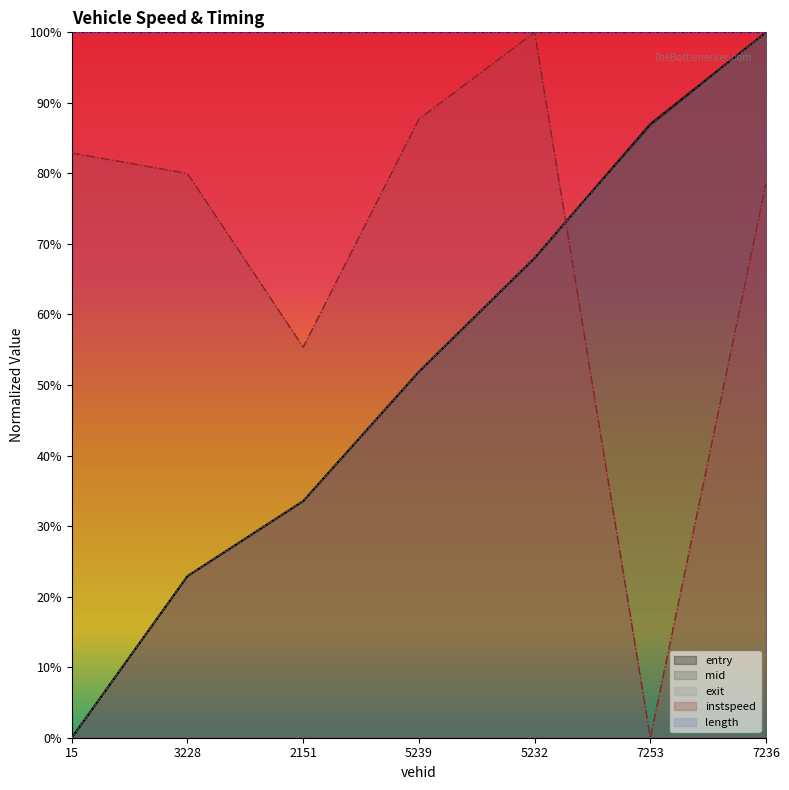

True or false: entry has more than 1 interior local peaks.

False